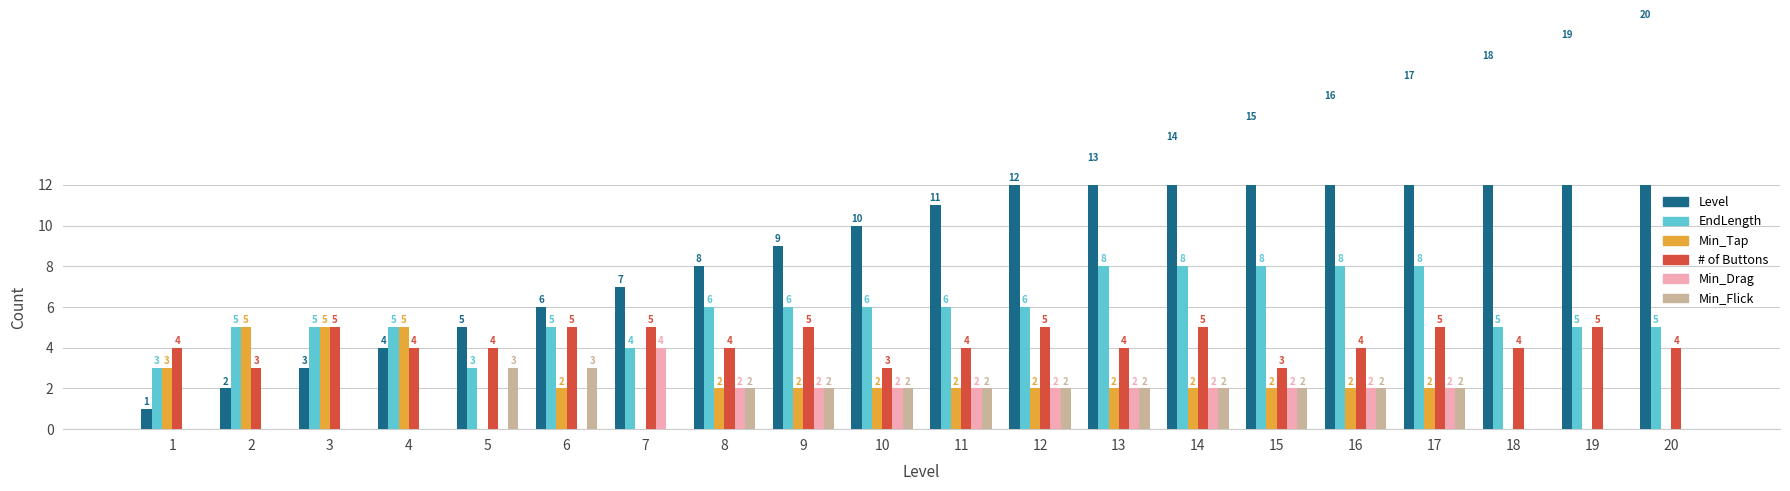

What is the total value across all series at 12?

29